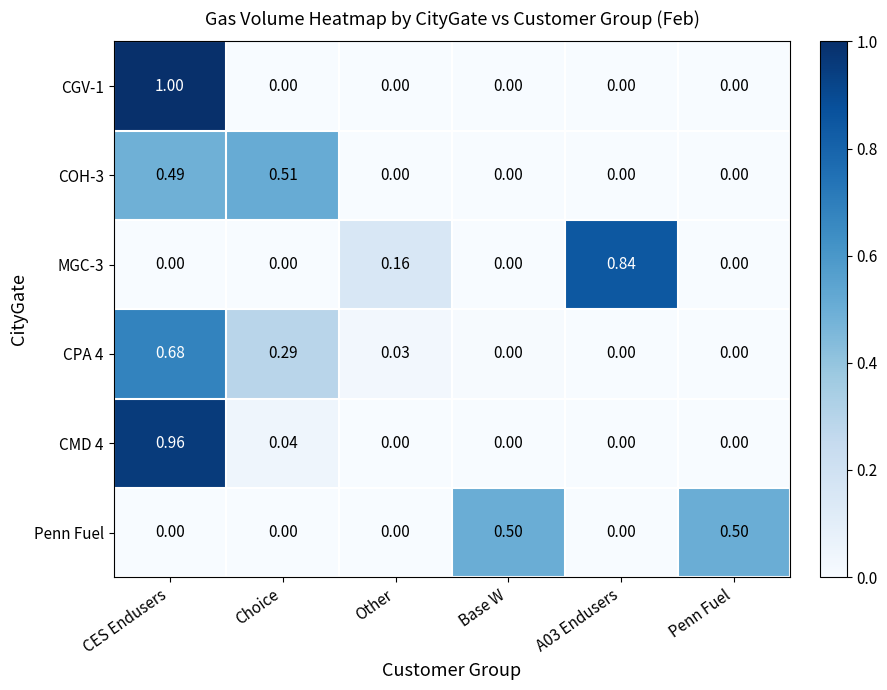

Which series changed the most between Other and Penn Fuel?

Penn Fuel